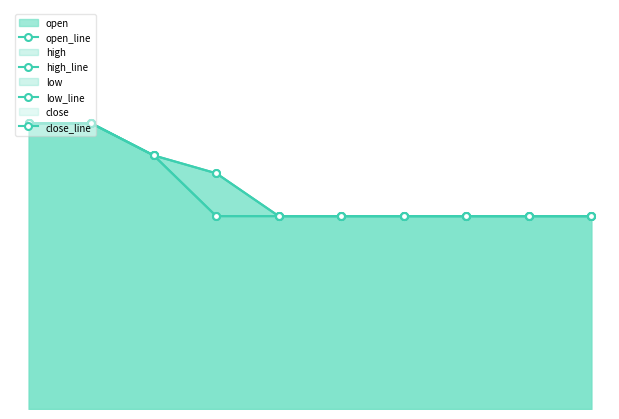

True or false: open_line has a value of 0.4 at 2.

True